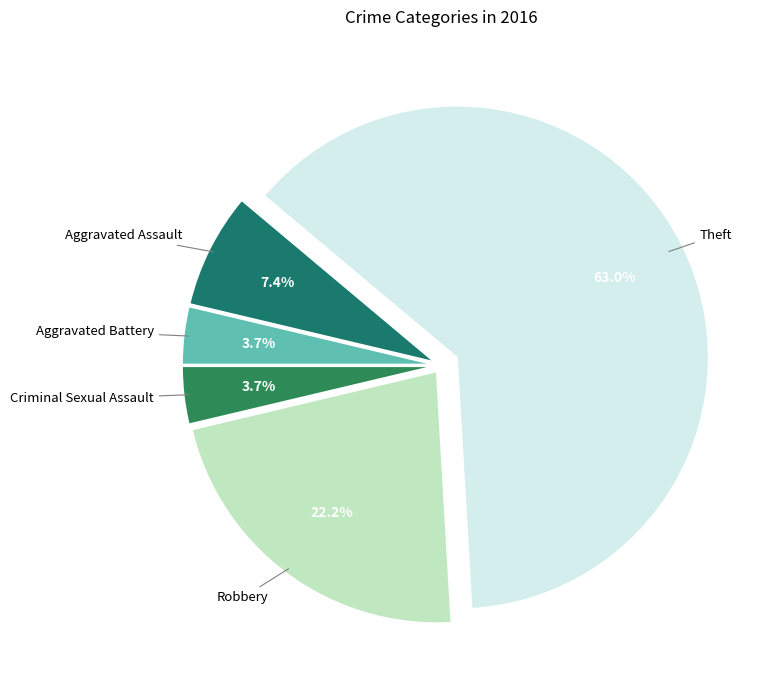

Which has a higher value, Robbery or Aggravated Assault?

Robbery